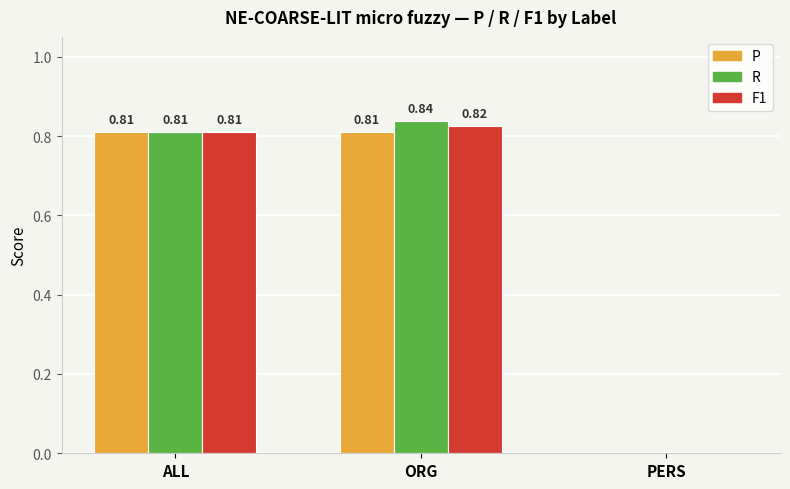

How many values in the P series exceed 0?

2